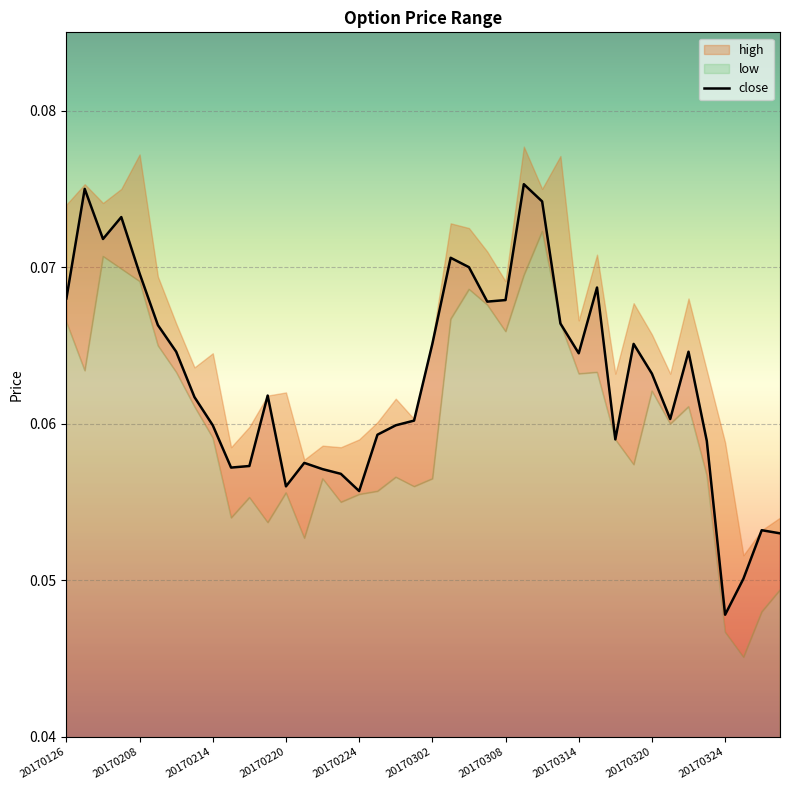

What is the label of the 19th point from the left?

18